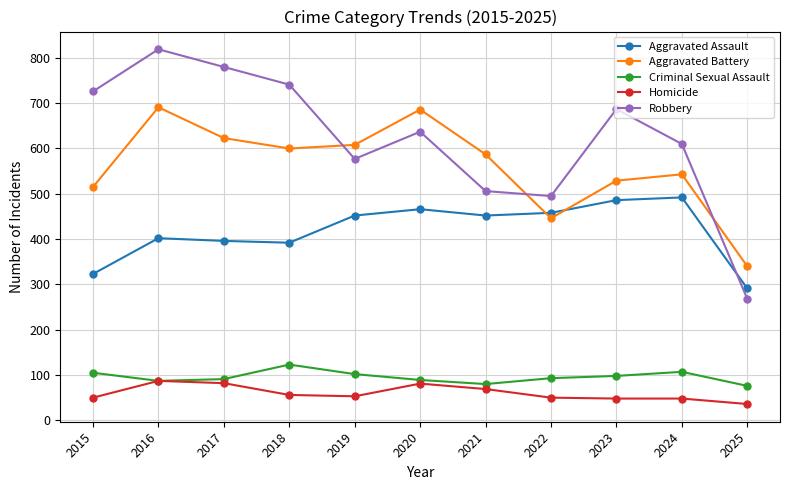

What is the sum of the Robbery values at 2024 and 2019?

1187